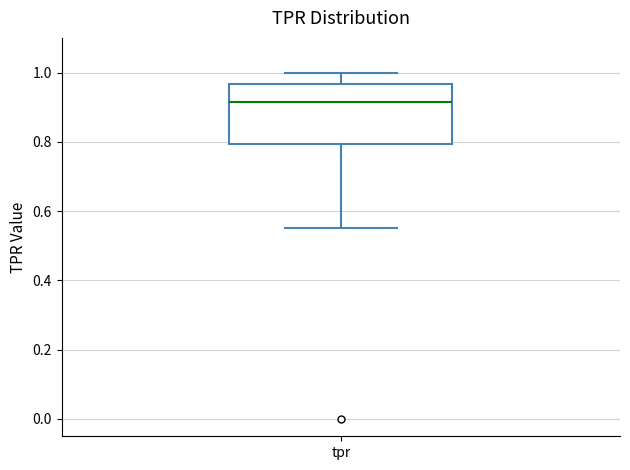

Transcribe this box plot: give where the median line is, the range the box spans, and where the two whiskers end, as read against the y-axis. The values are not printed on the chart, so give them approximately, as read against the axis.

median 0.92, box 0.80 to 0.96, whiskers 0.56 to 1.00